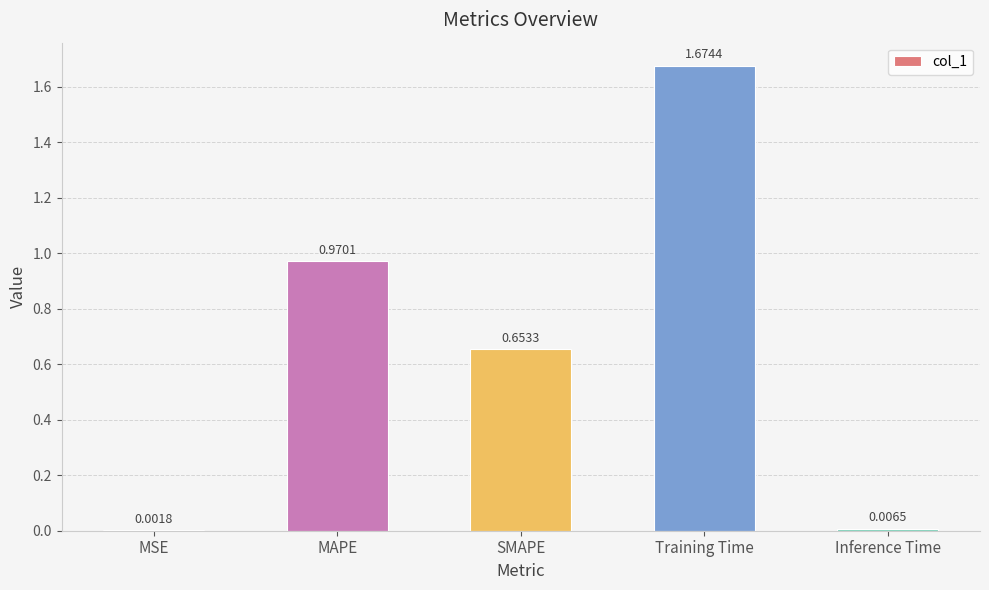

At which label is the value closest to 0?

MSE